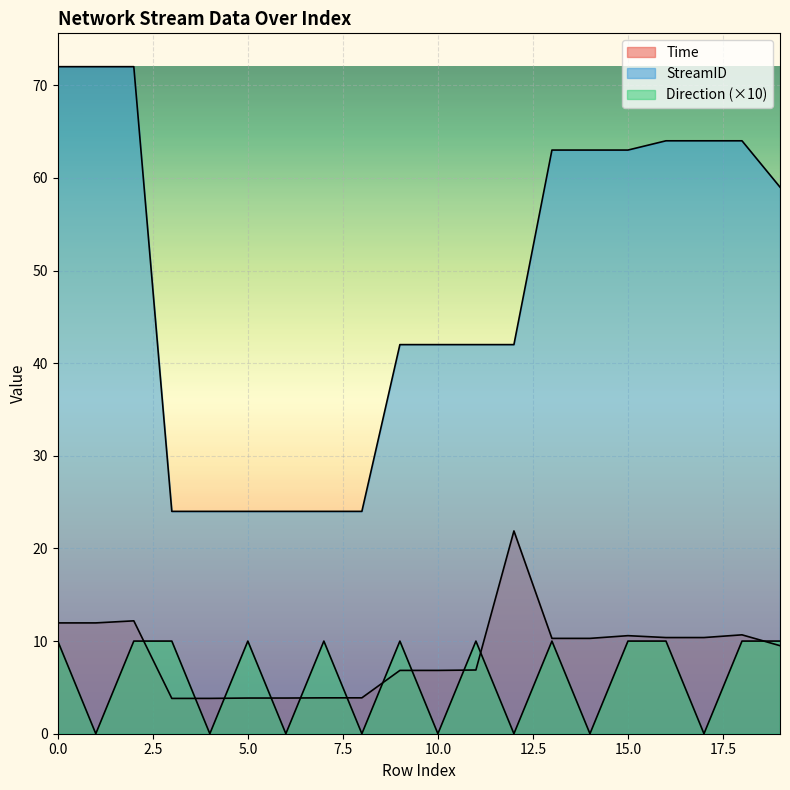

Where is StreamID nearest to the value 48?

9